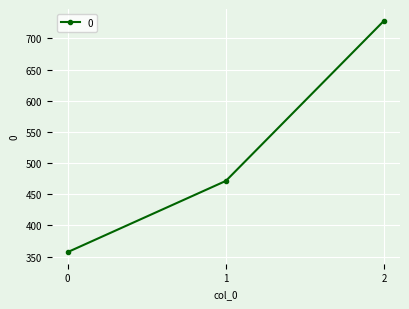

Which category has the highest value across all series?

2